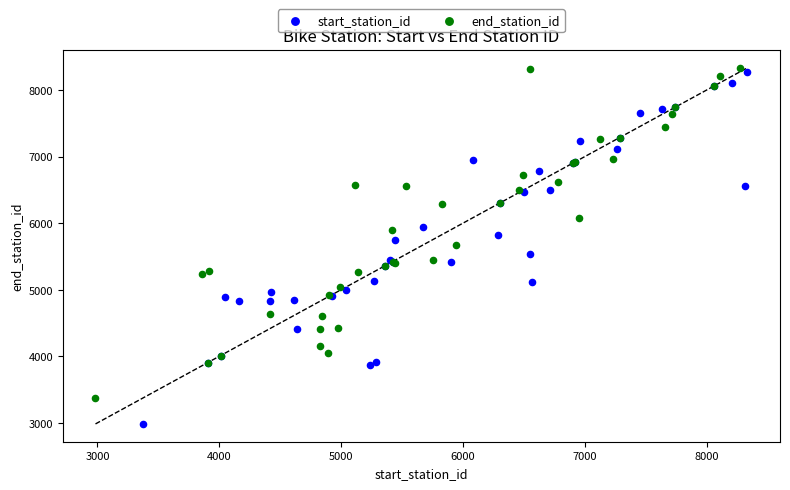

Which series contains the lowest Y value?

start_station_id